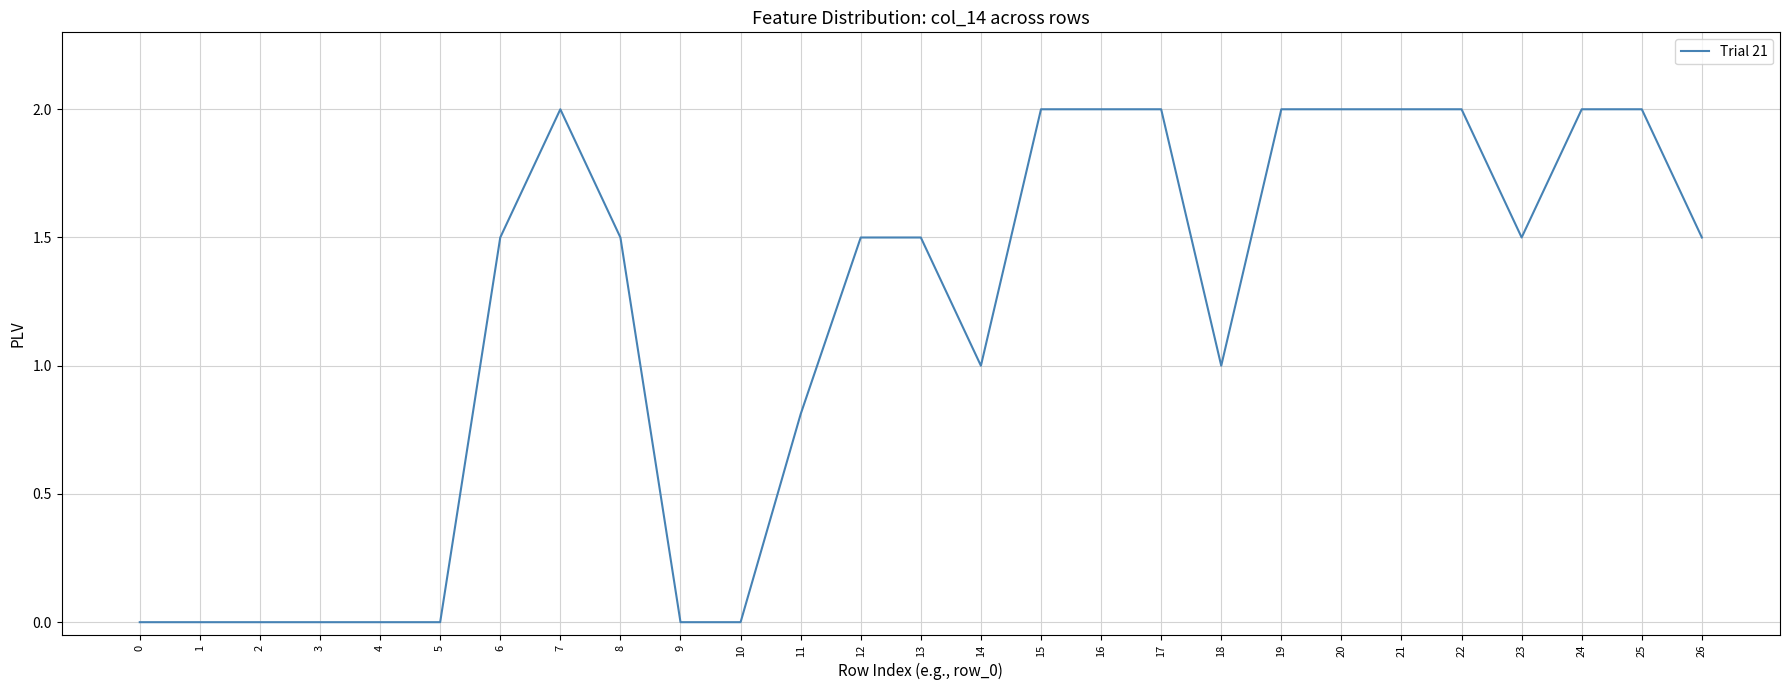

What is the change in value from 4 to 25?

+2.0